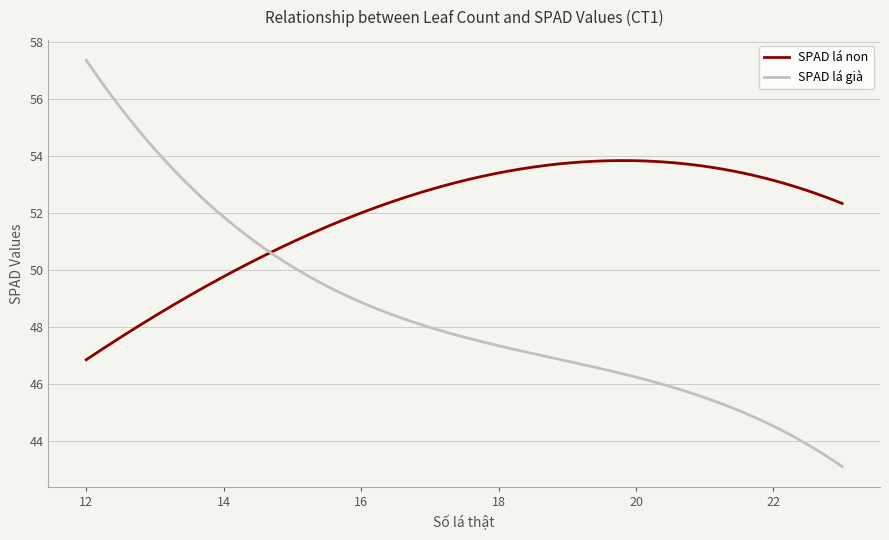

What is the greatest value displayed?

57.4